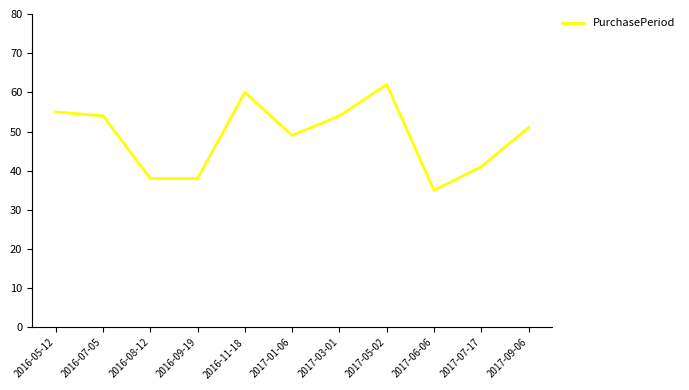

Reading left to right, extract all data points from this chart.

55	54	38	38	60	49	54	62	35	41	51